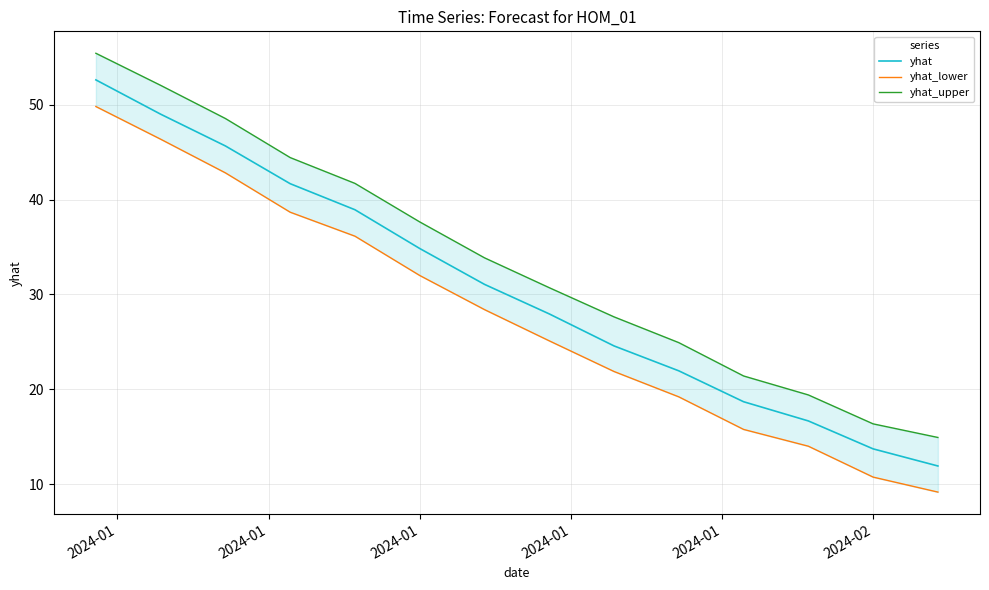

What is the minimum value for yhat?

11.9